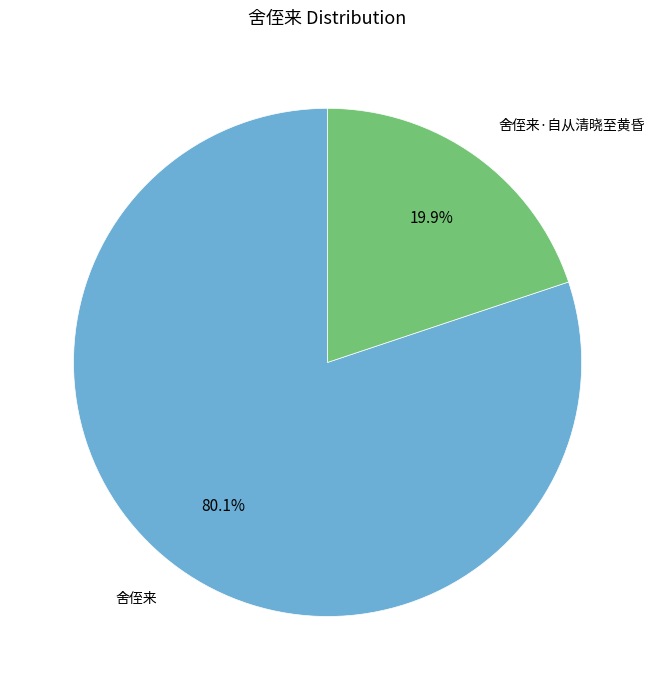

What percentage is NOT represented by 舍侄来·自从清晓至黄昏?

80.1%